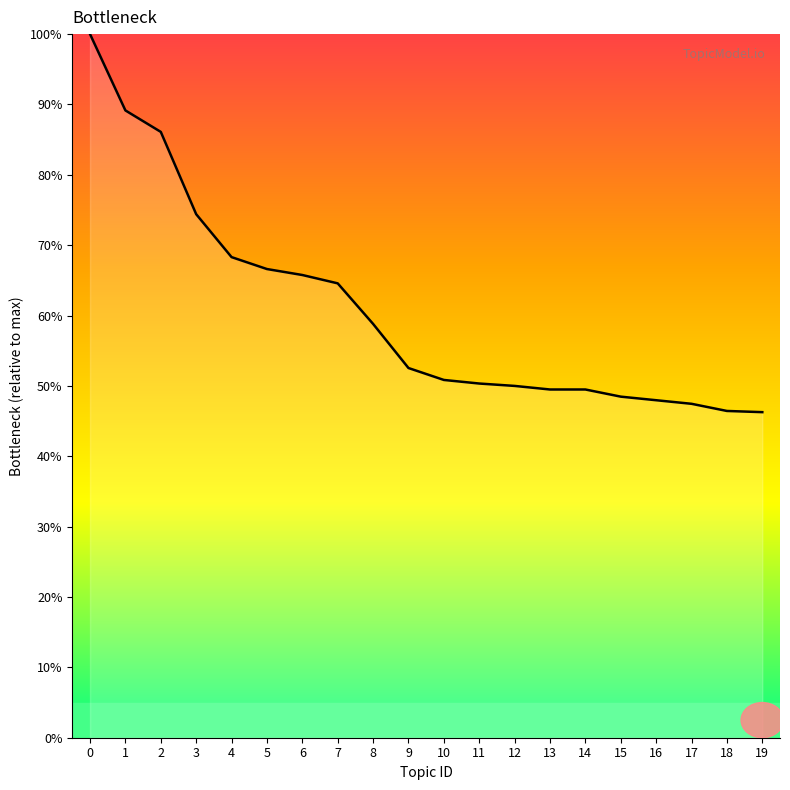

What is the ratio of the value at 15 to the value at 9?

0.9